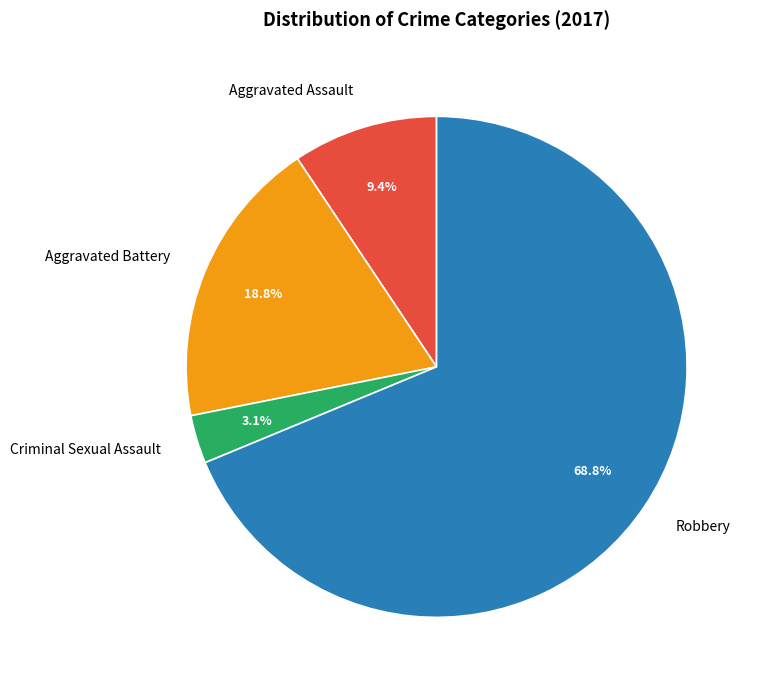

How many slices are in this pie chart?

4